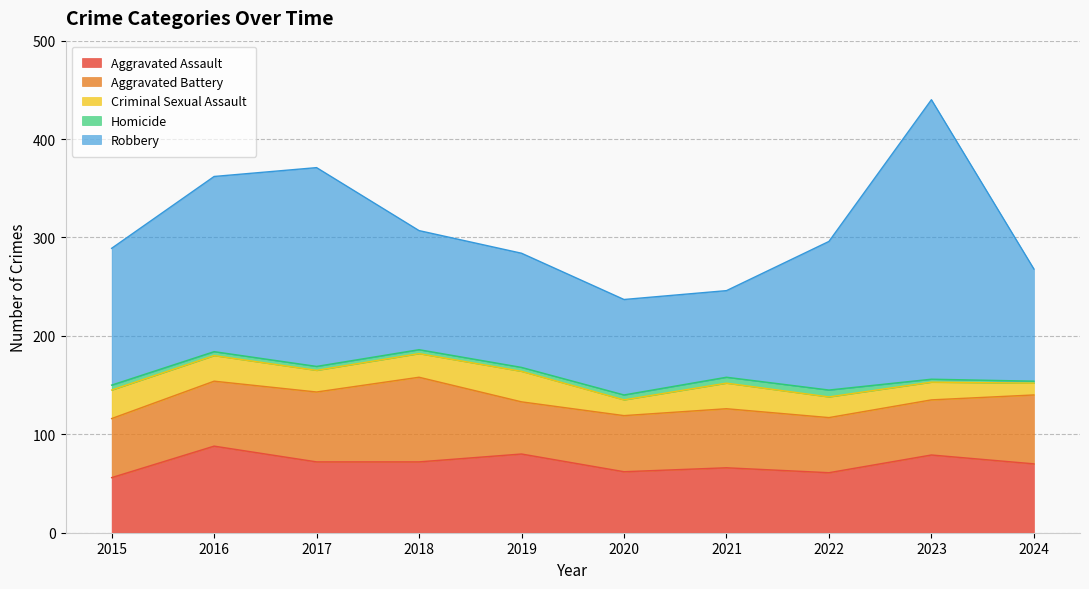

Which has a higher value, 2016 or 2024?

2016